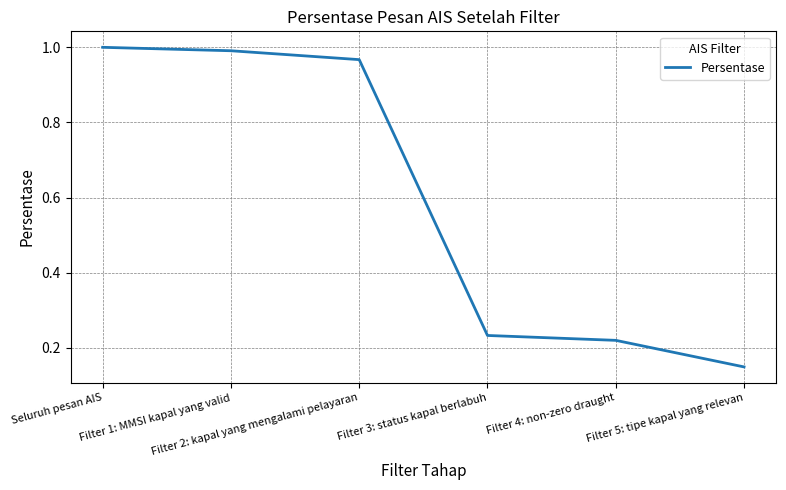

True or false: the data has more than 1 interior local peaks.

False